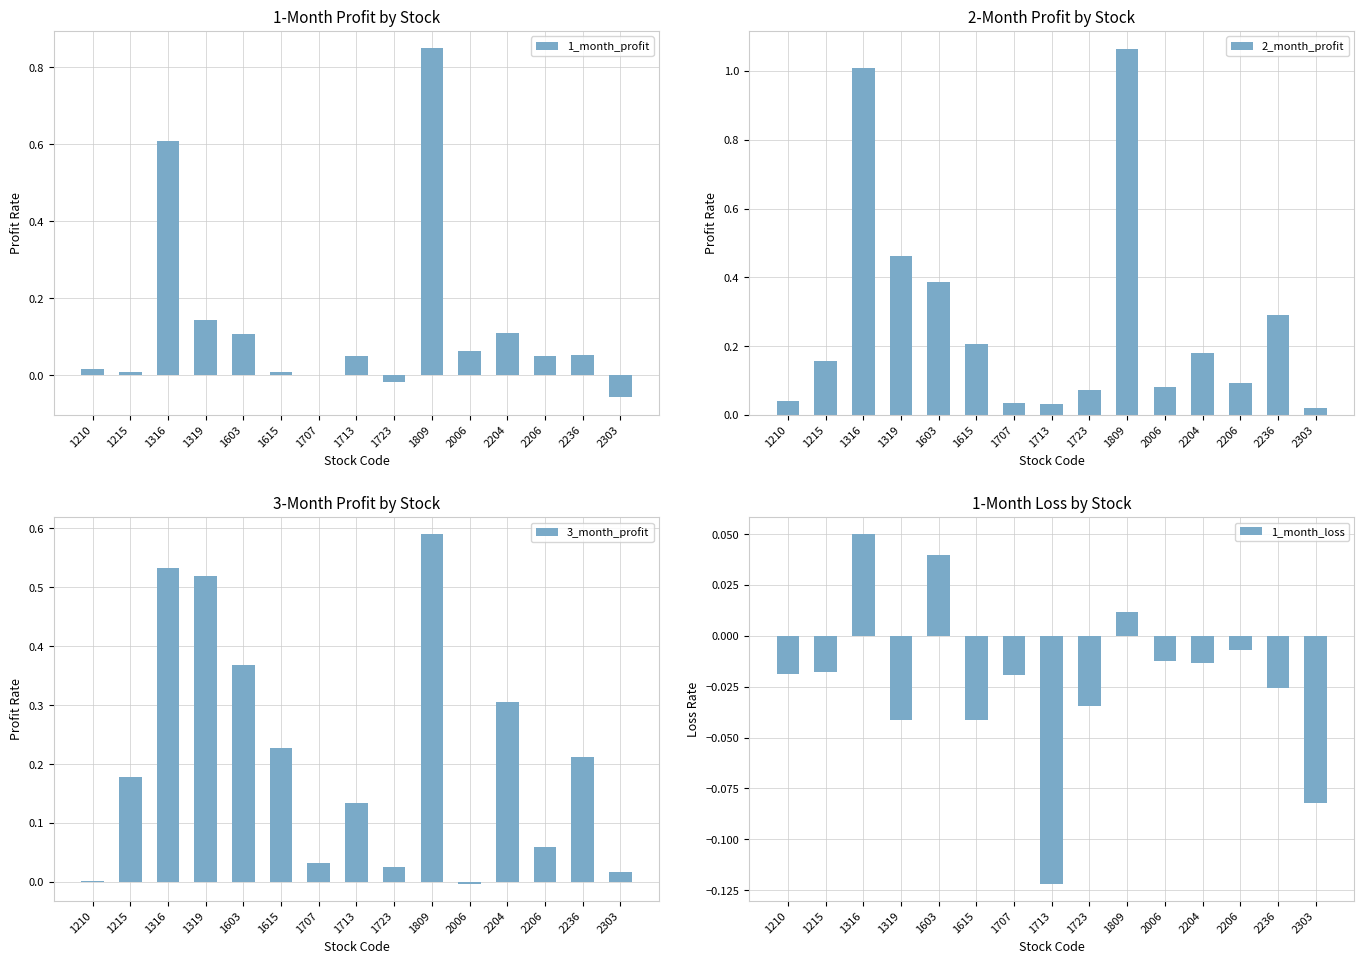

True or false: 1_month_profit has a value of 0.6 at 1316.

True